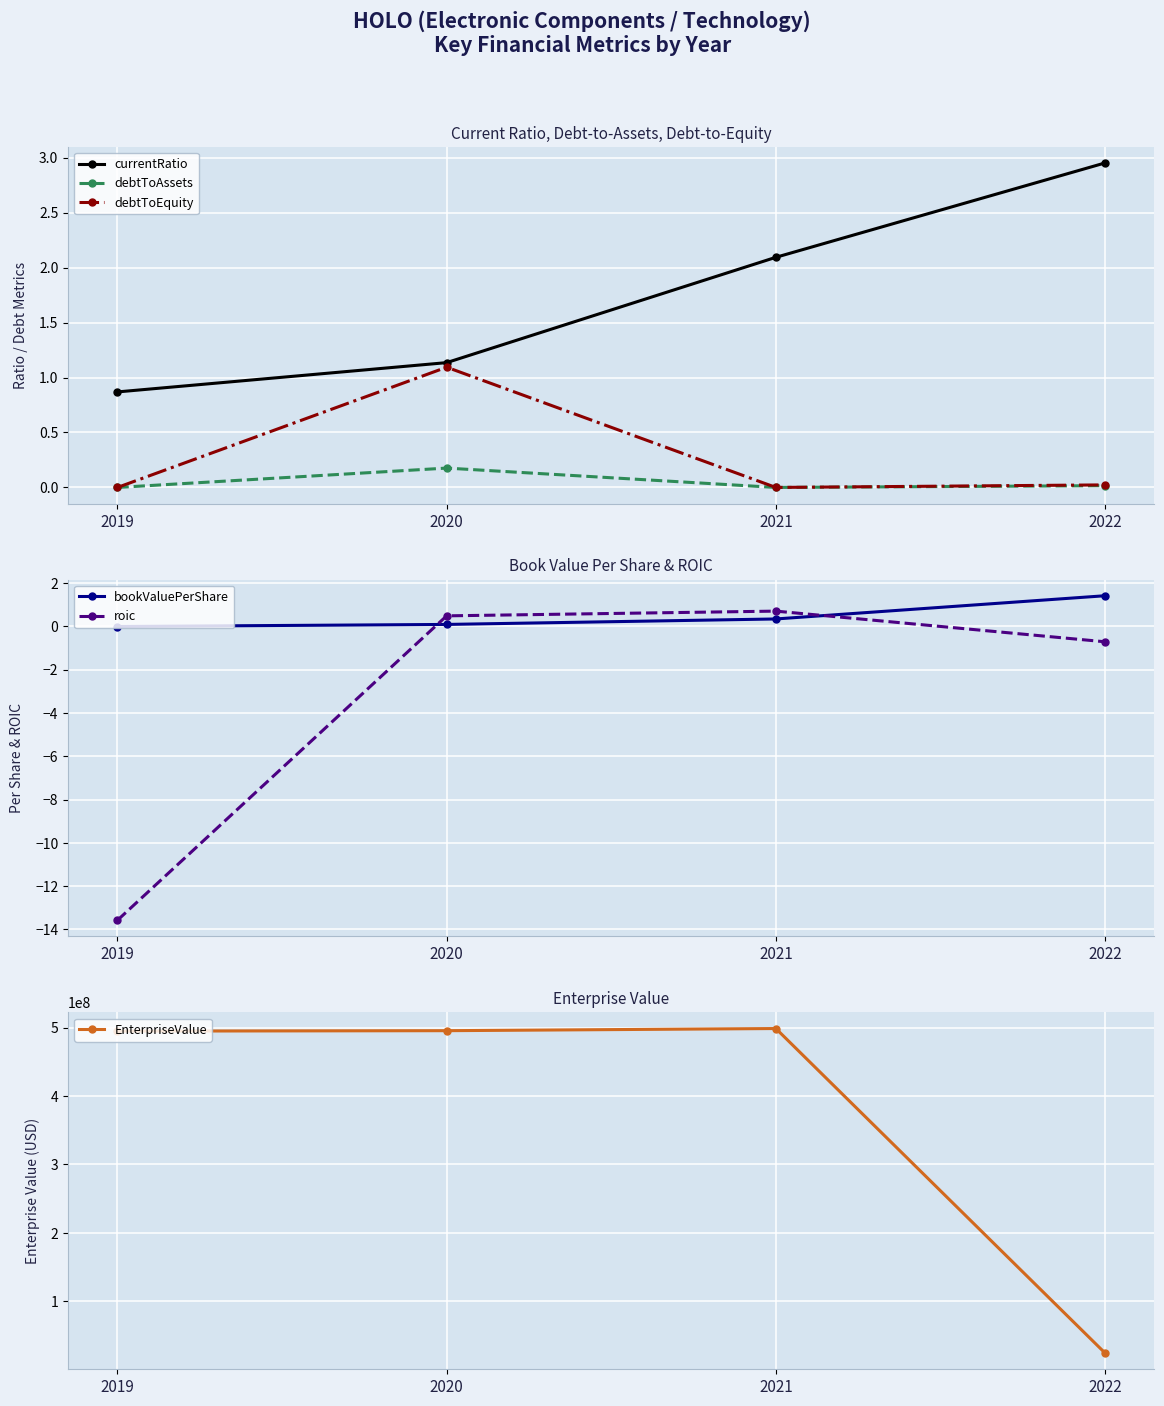

How many data points does each series have?

4